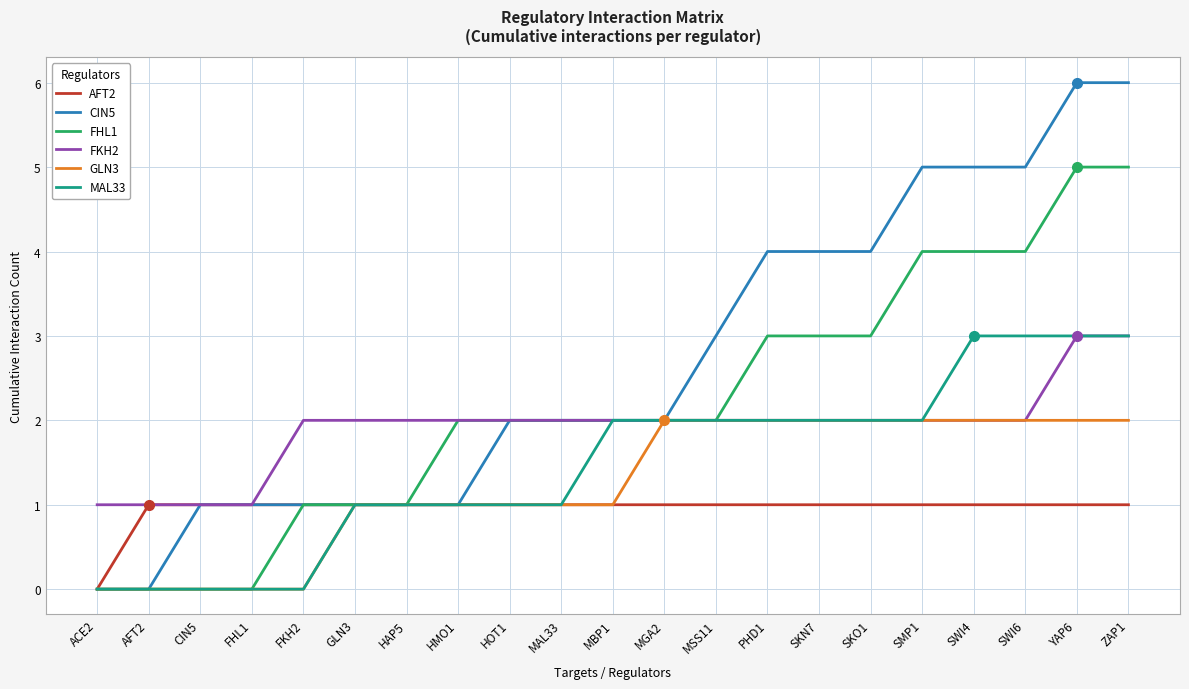

How many MAL33 values are between 1 and 2?

12